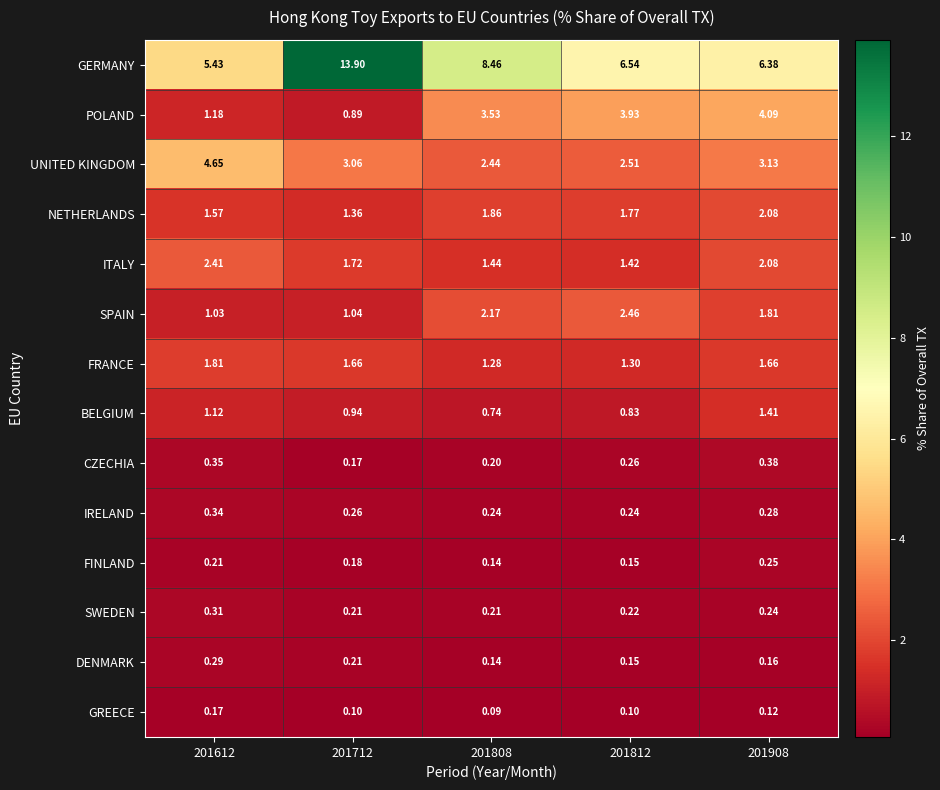

Is the value of FRANCE at 201908 greater than the value of UNITED KINGDOM at 201808?

No